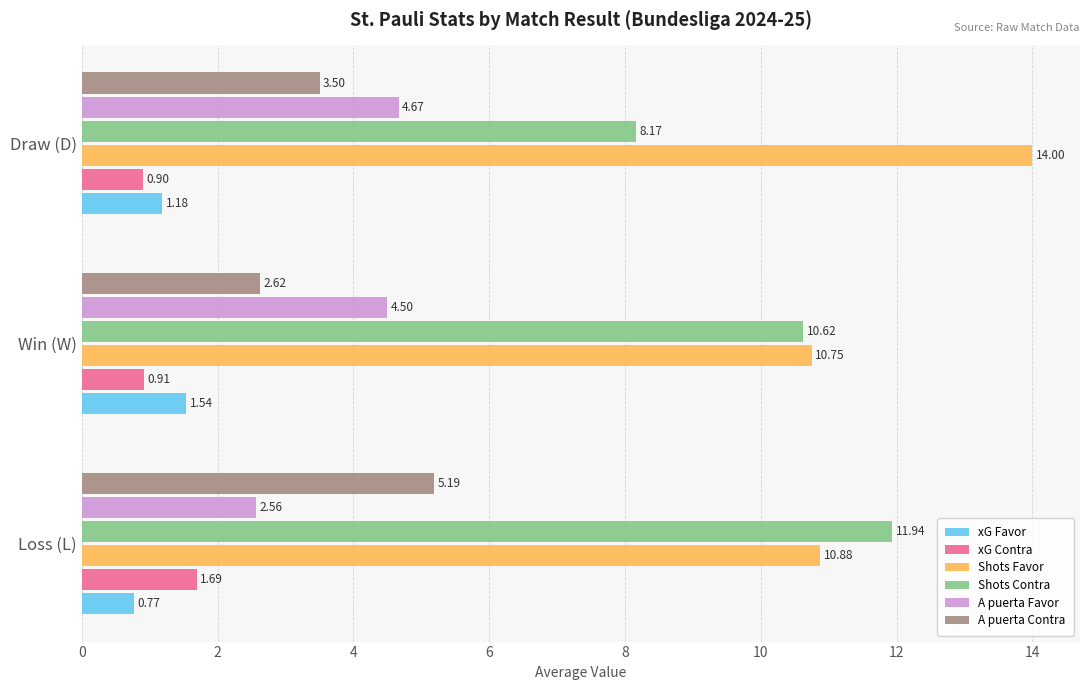

Which series has the largest total across all categories?

Shots Favor